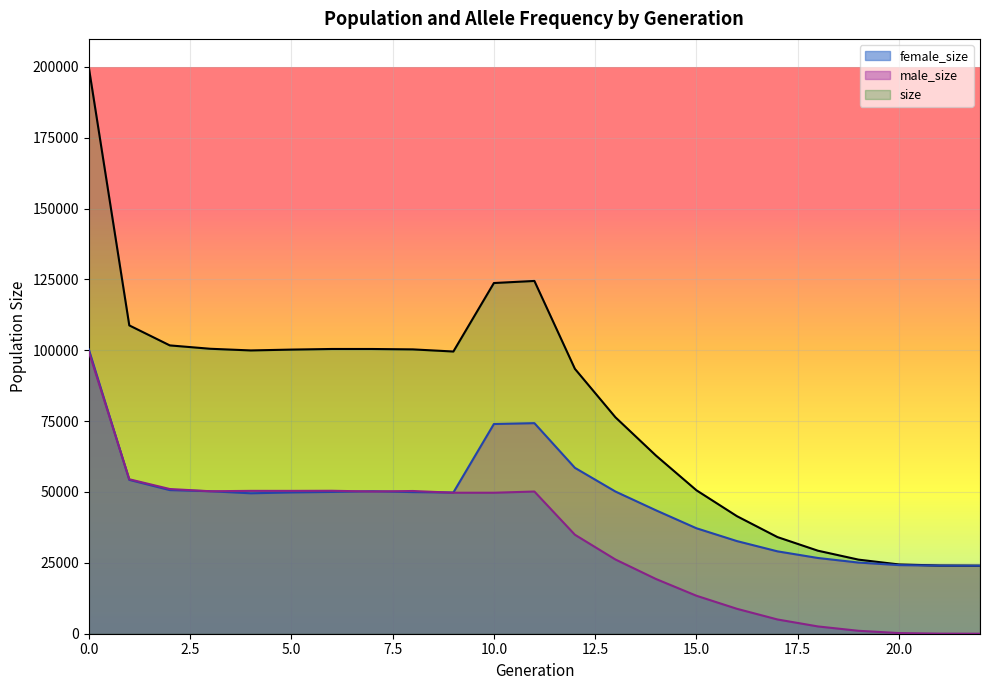

Between 2 and 1, which is larger?

1